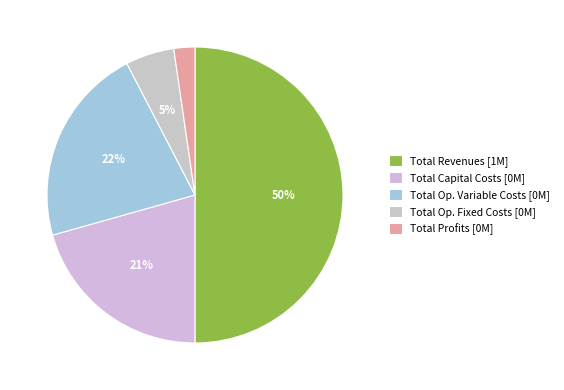

To the nearest percent, what is the average slice percentage?

20%